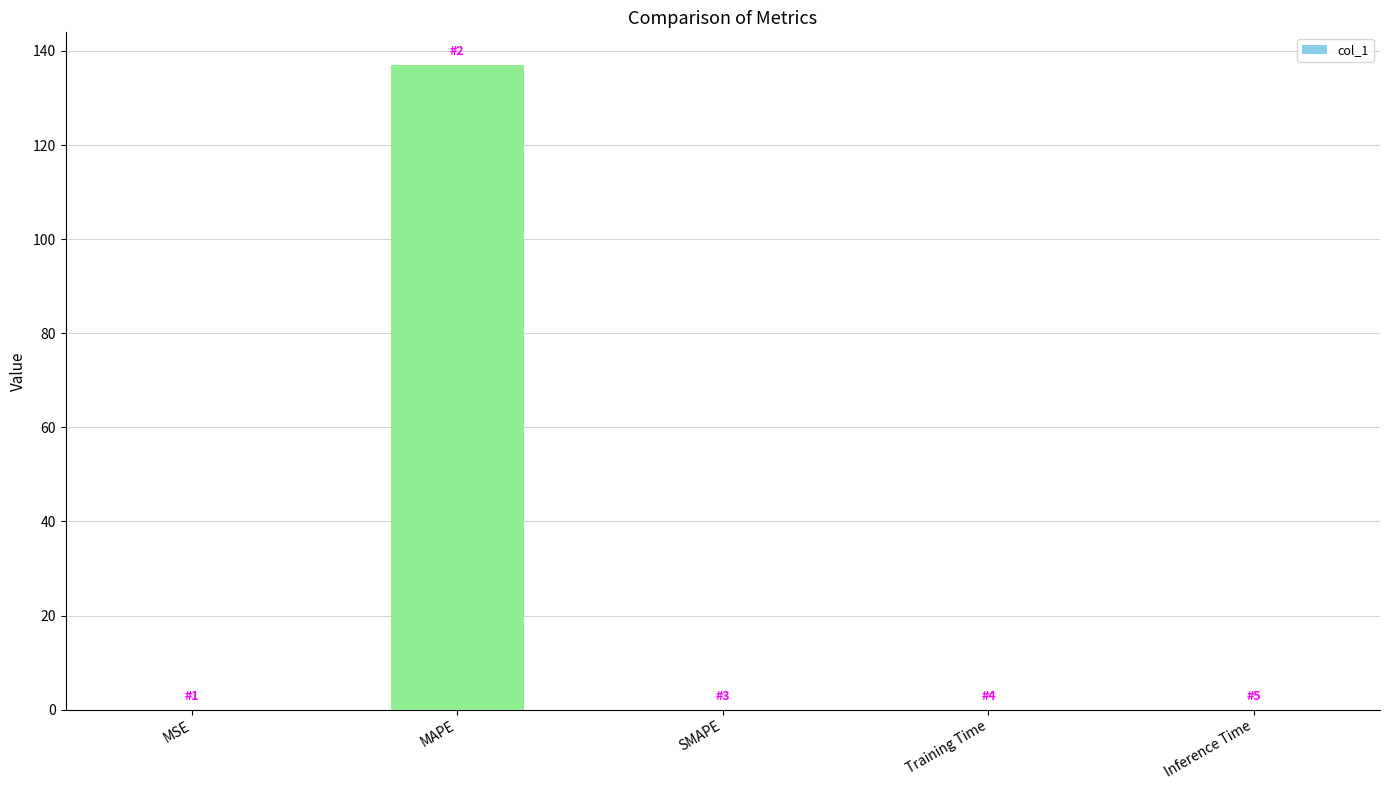

How many data points does each series have?

5